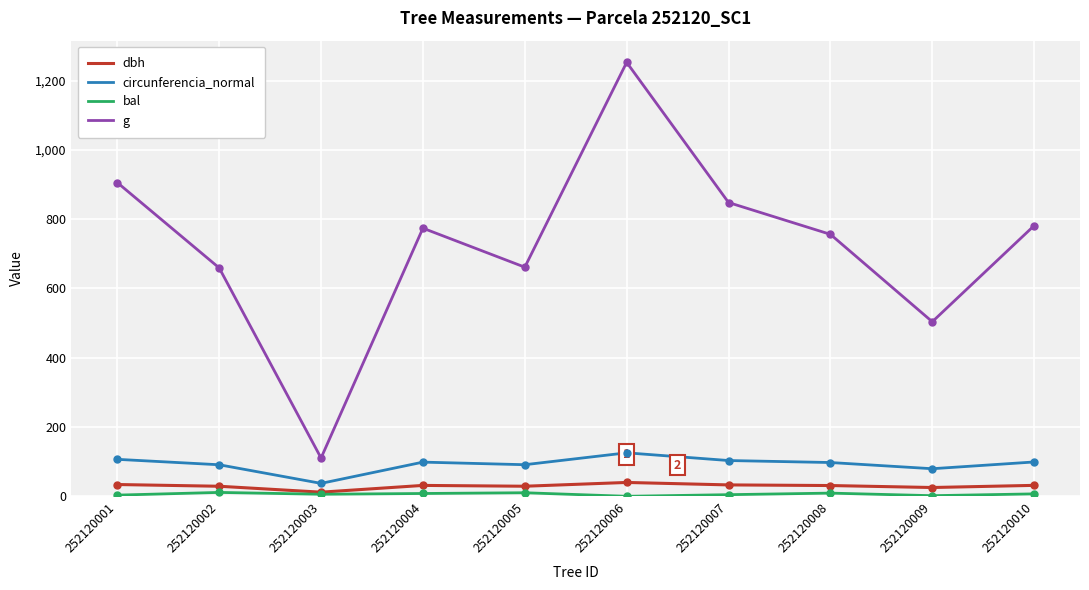

What is the maximum value for dbh?

39.9